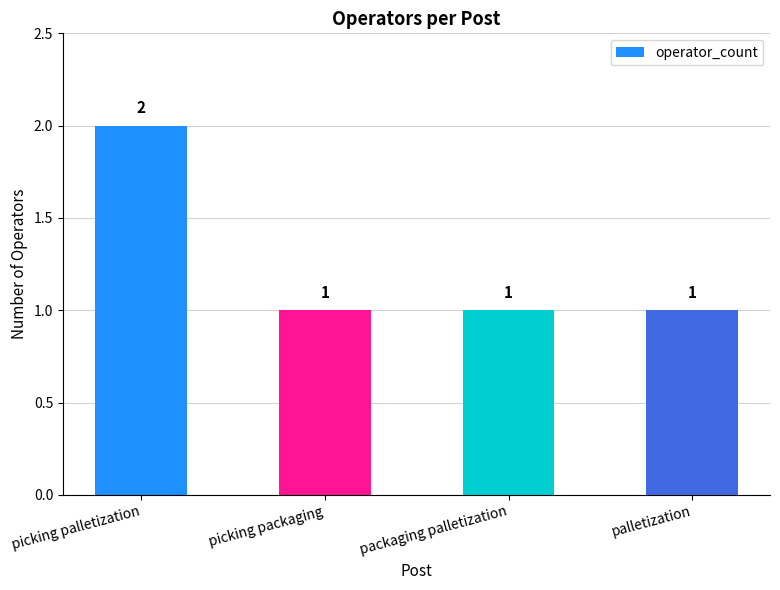

How many bars are there in total?

4